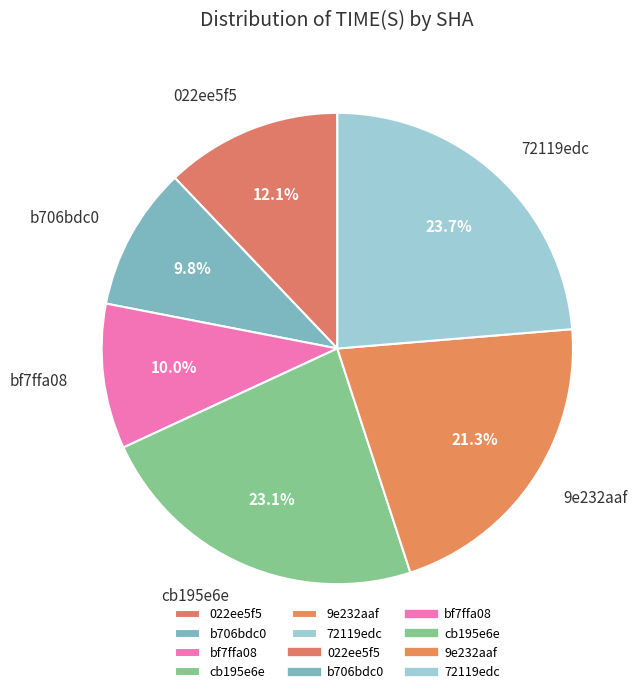

Between cb195e6e and 9e232aaf, which is larger?

cb195e6e